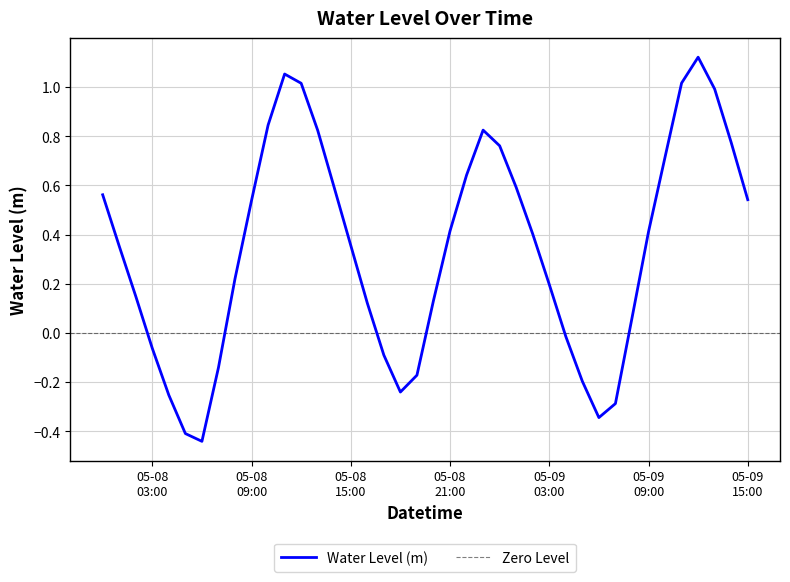

Where is the data nearest to the value 0?

2024-05-09 04:00